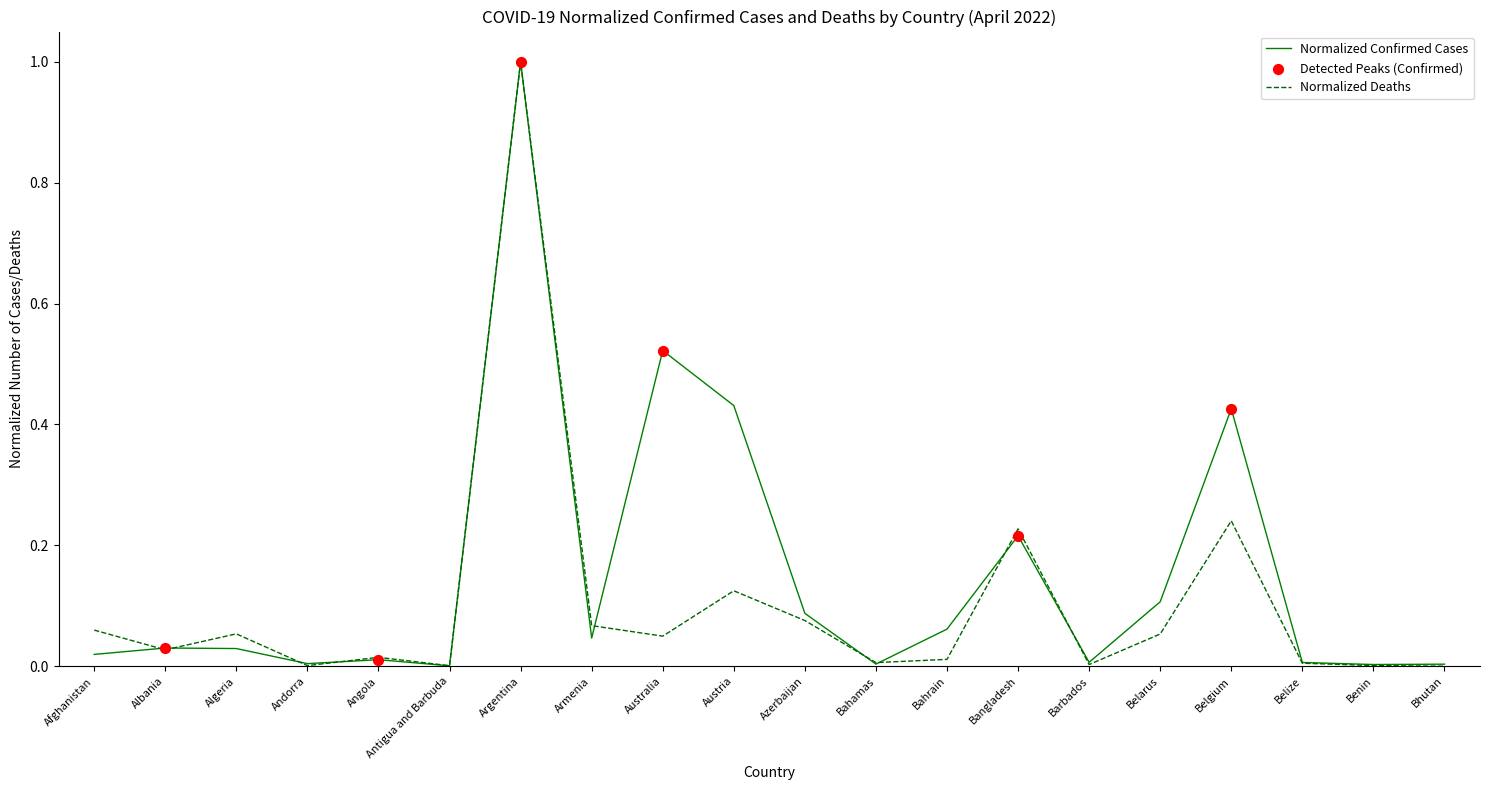

Is the value of Normalized Deaths at Bahamas greater than the value of Normalized Confirmed Cases at Bahrain?

No